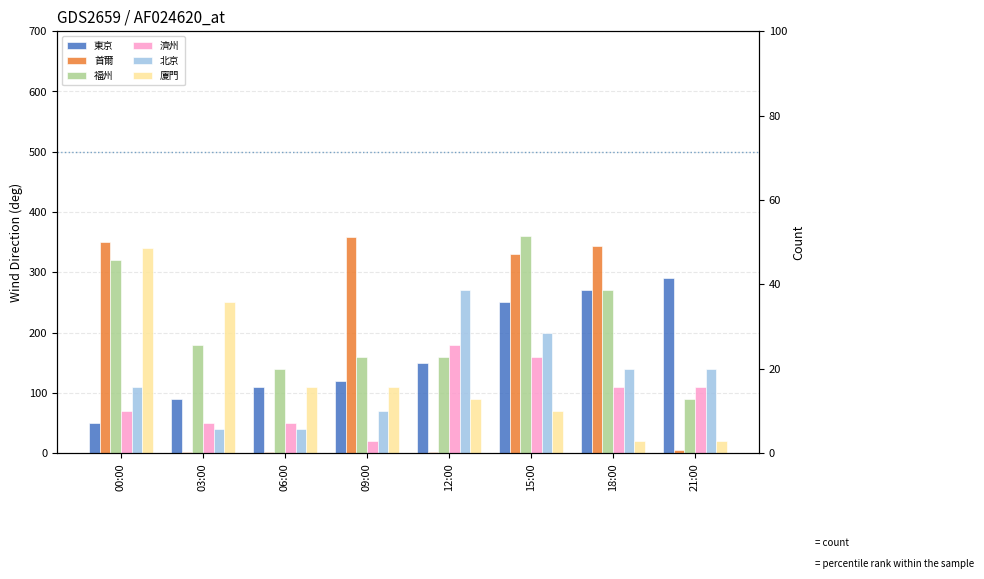

What is the value of the 東京 bar at the 3rd from the left?

110